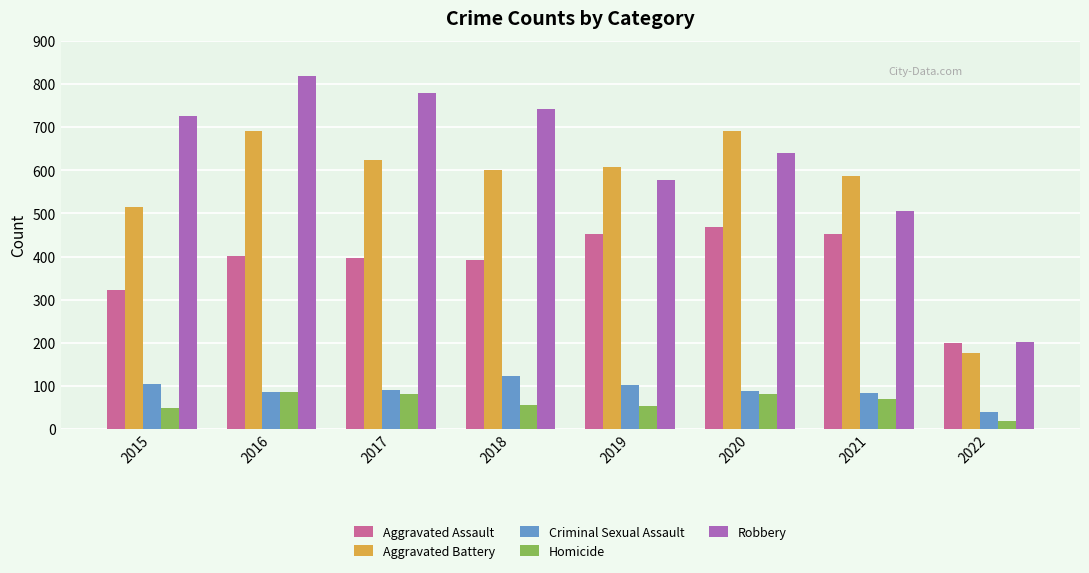

At which category does the chart reach its peak across all series?

2016